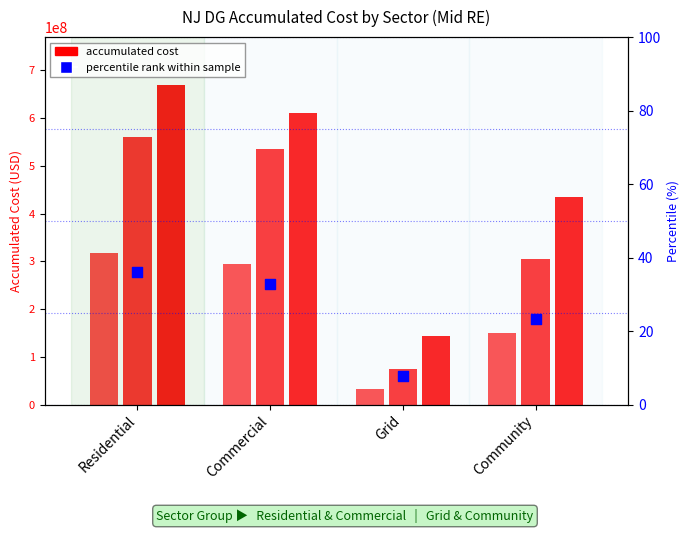

At which category is the sum across all series the highest?

Residential